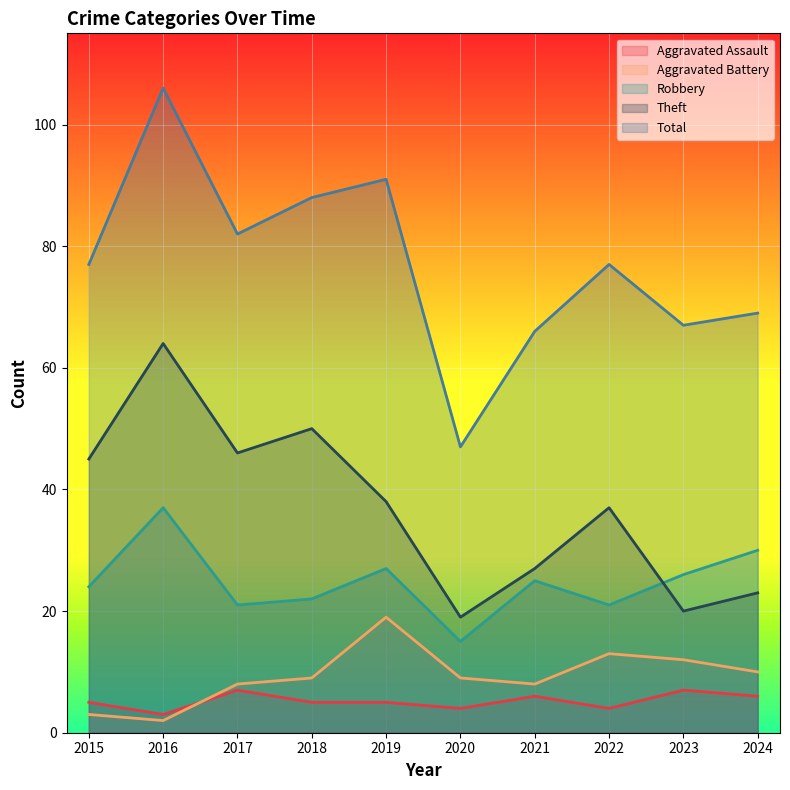

What is the value of the Aggravated Battery point at the 2nd from the left?

2